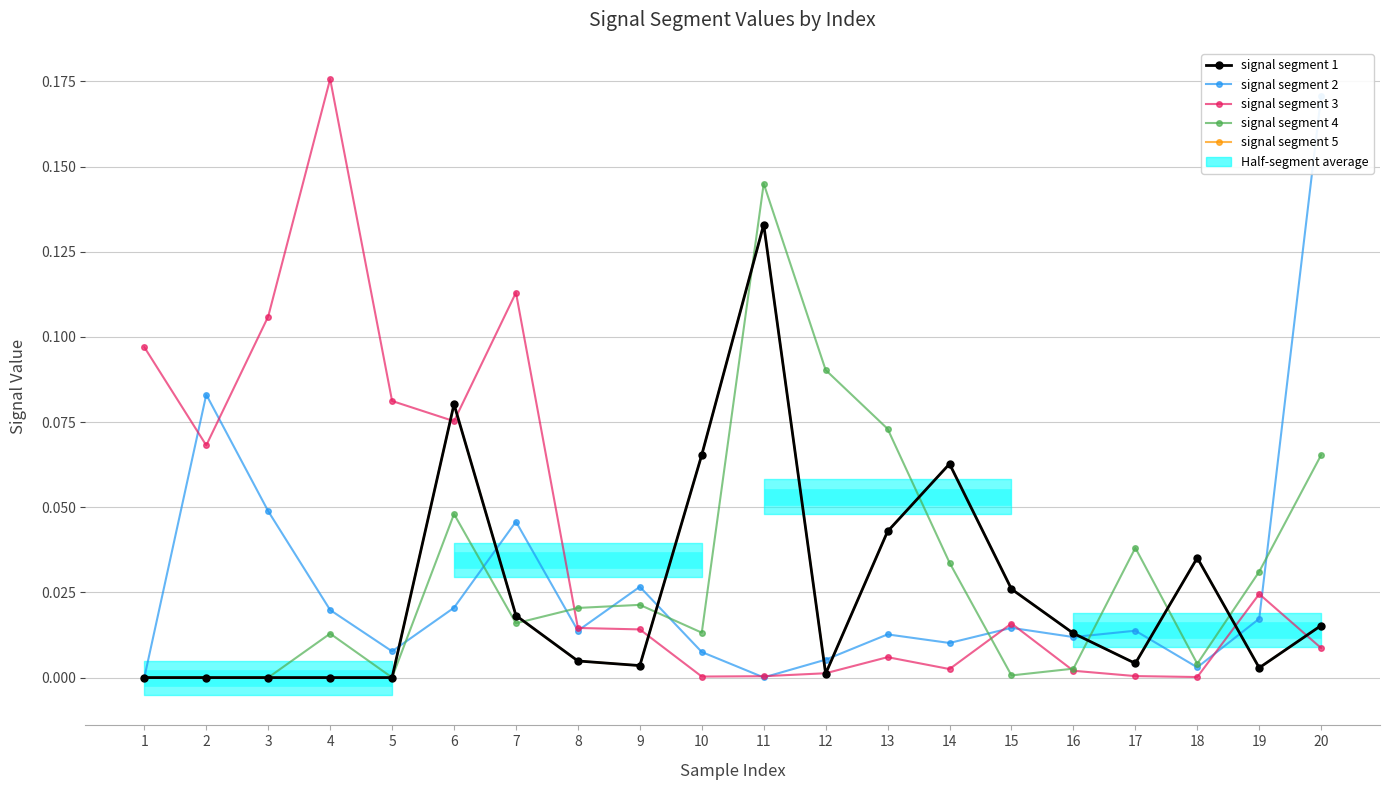

Count the number of data series in this chart.

5